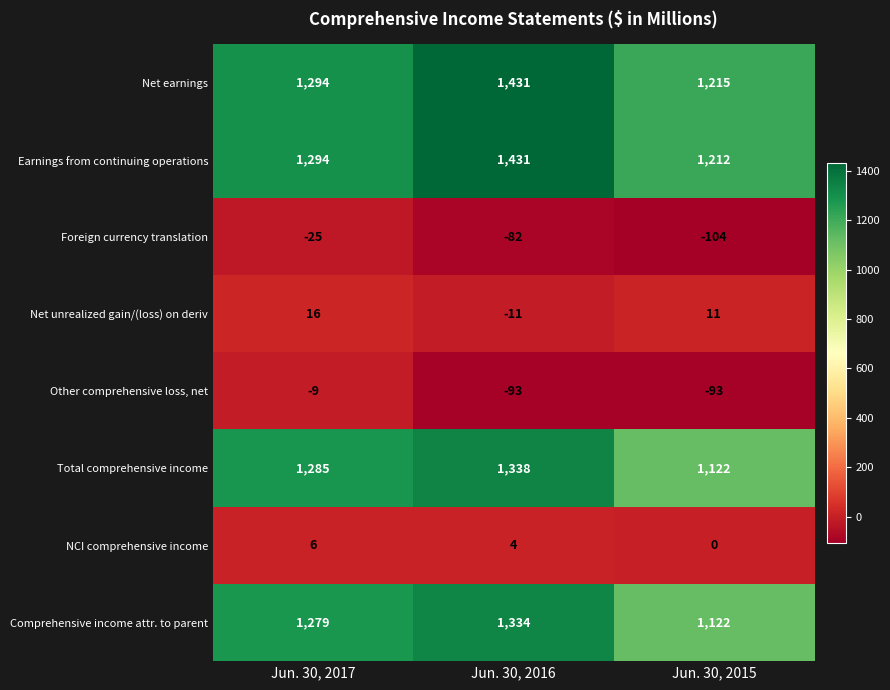

True or false: NCI comprehensive income has a value of 4 at Jun. 30, 2015.

False